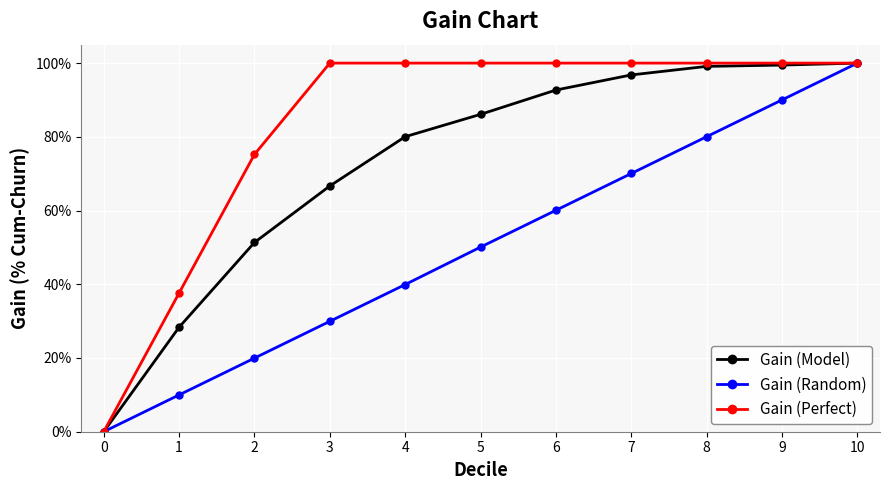

The value of Gain (Perfect) at 5 is 0.7. True or false?

False